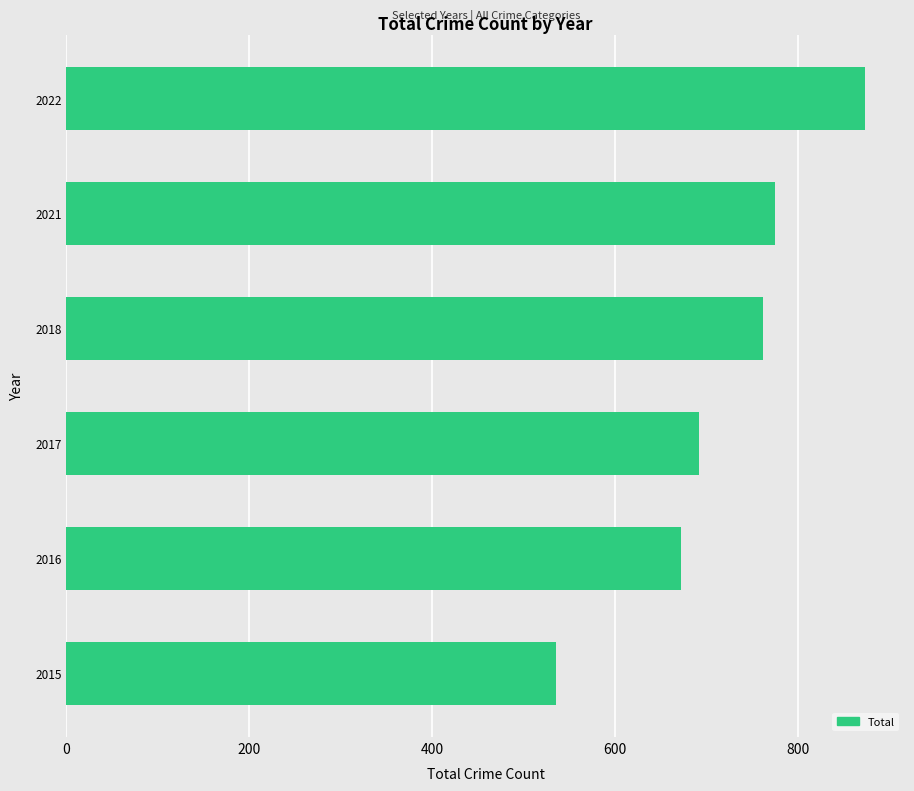

Does the chart contain any negative values?

No